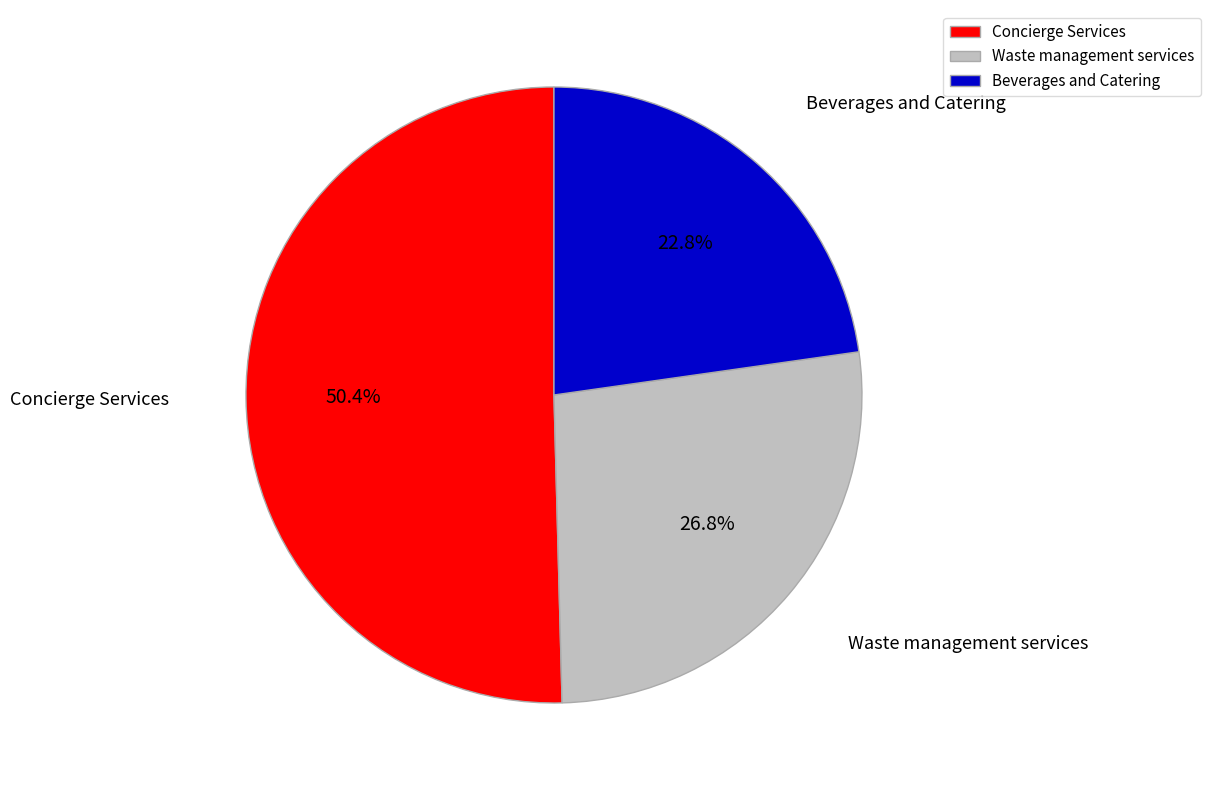

Is Beverages and Catering the majority of the pie?

No